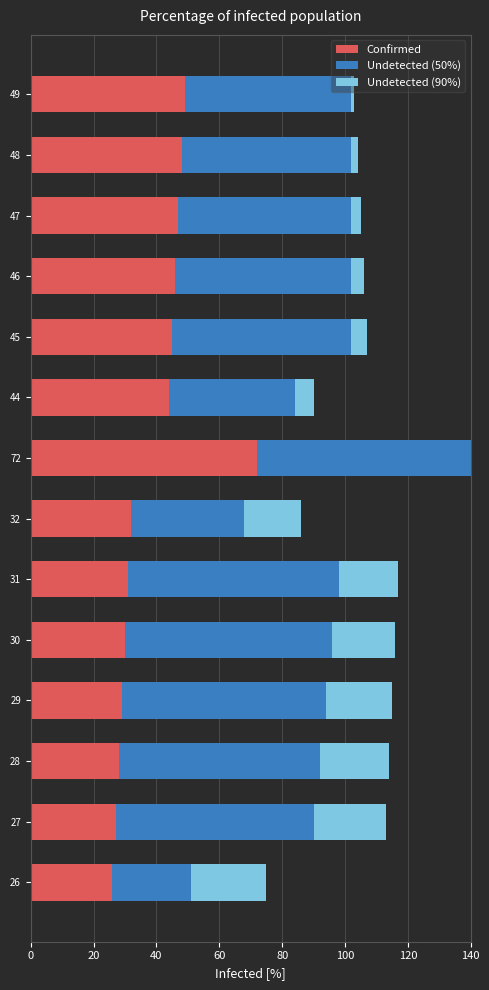

Is it true that Confirmed equals 25 at 44?

False